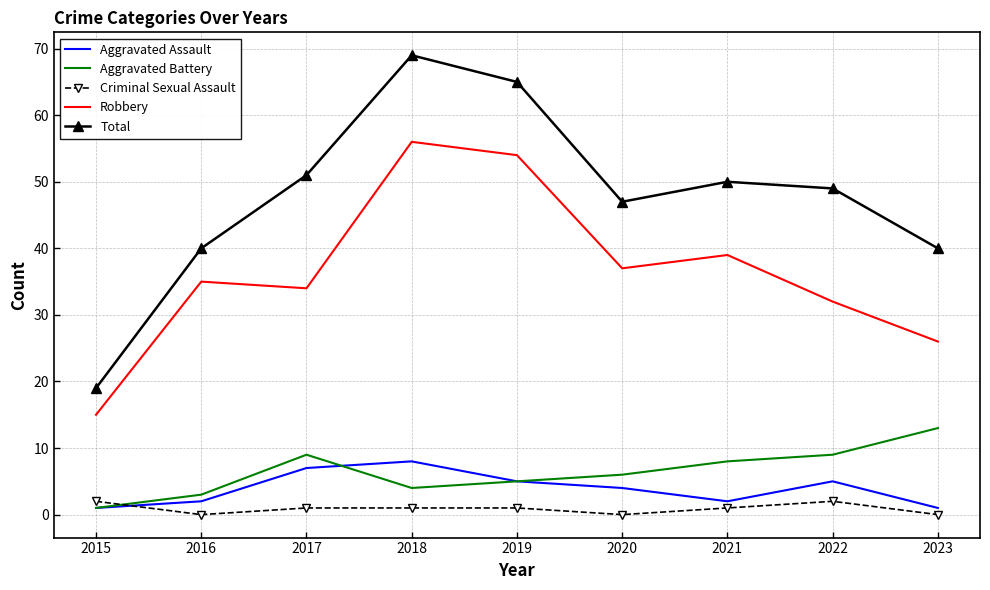

What is the spread (max minus min) of values at 2018?

68